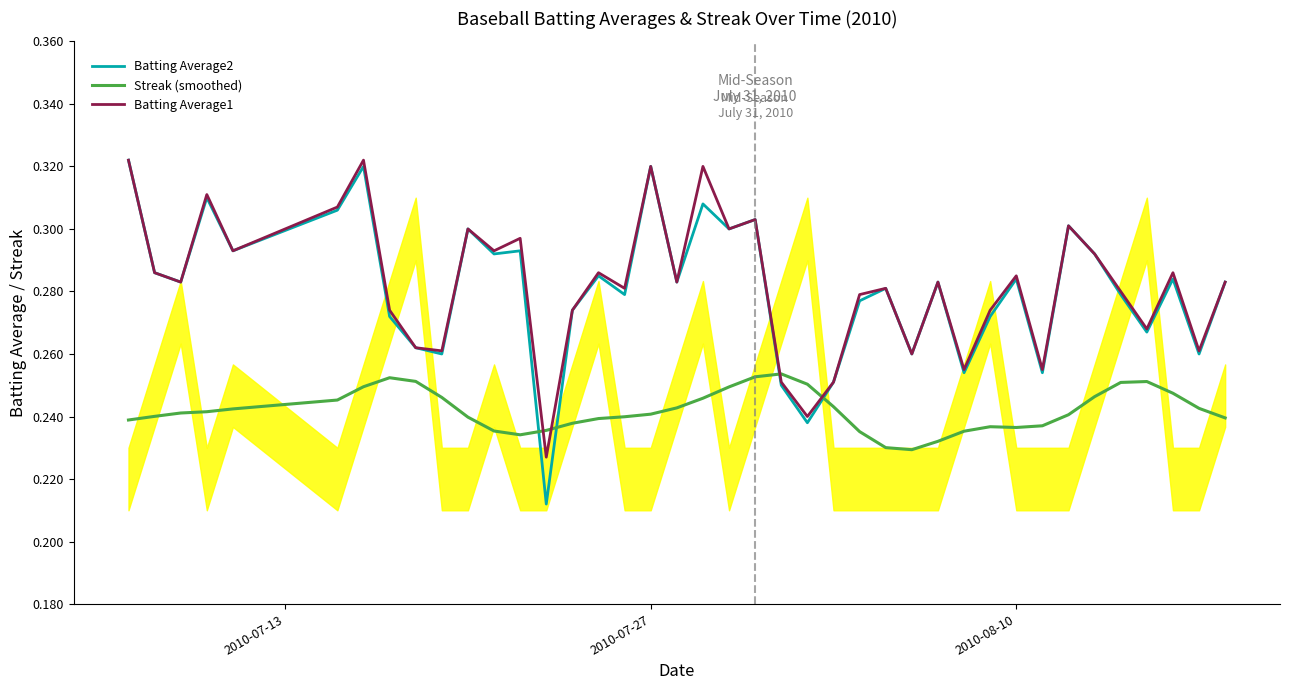

What is the minimum value for Batting Average2?

0.2